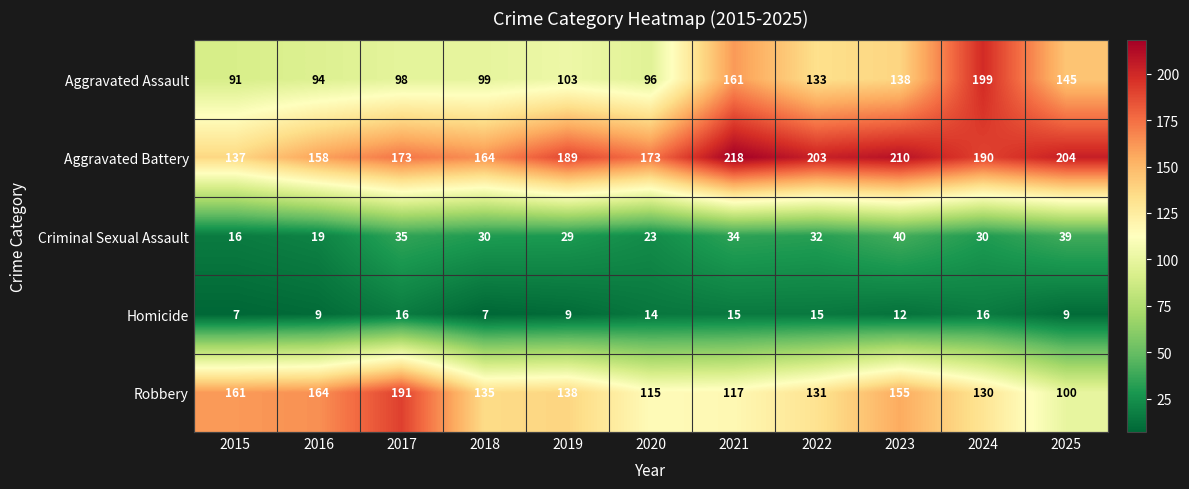

Which series has the largest total across all categories?

Aggravated Battery